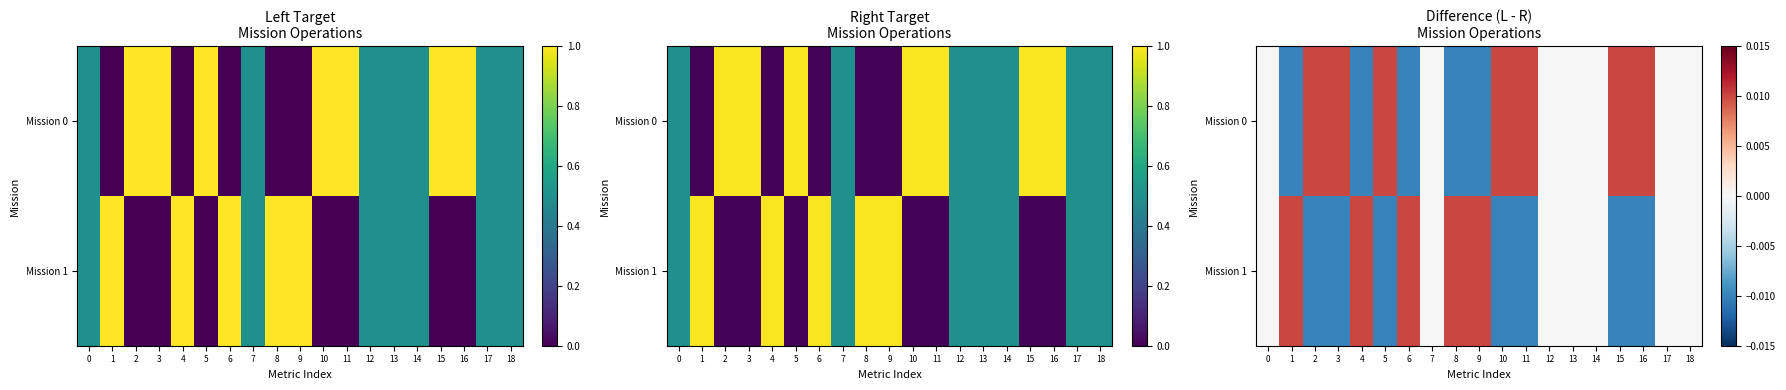

Is it true that Mission 0 equals 0.0 at 16?

True